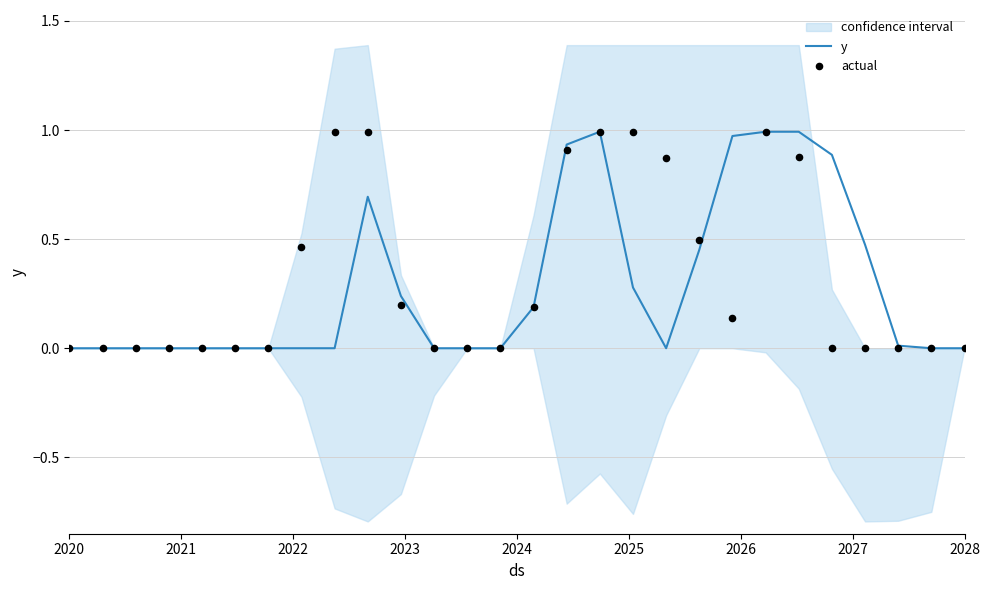

Which series reaches the maximum Y coordinate?

y